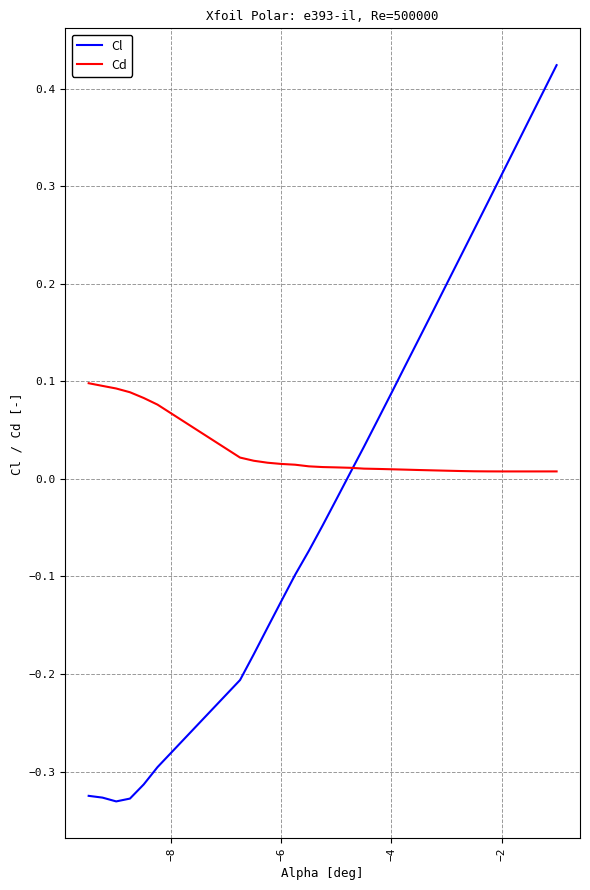

Rank the series by their maximum value, from highest to lowest.

Cl, Cd